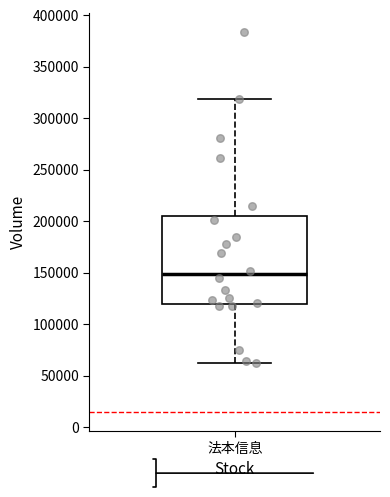

Transcribe this box plot: give where the median line is, the range the box spans, and where the two whiskers end, as read against the y-axis. The values are not printed on the chart, so give them approximately, as read against the axis.

median 150000, box 120000 to 205000, whiskers 60000 to 320000